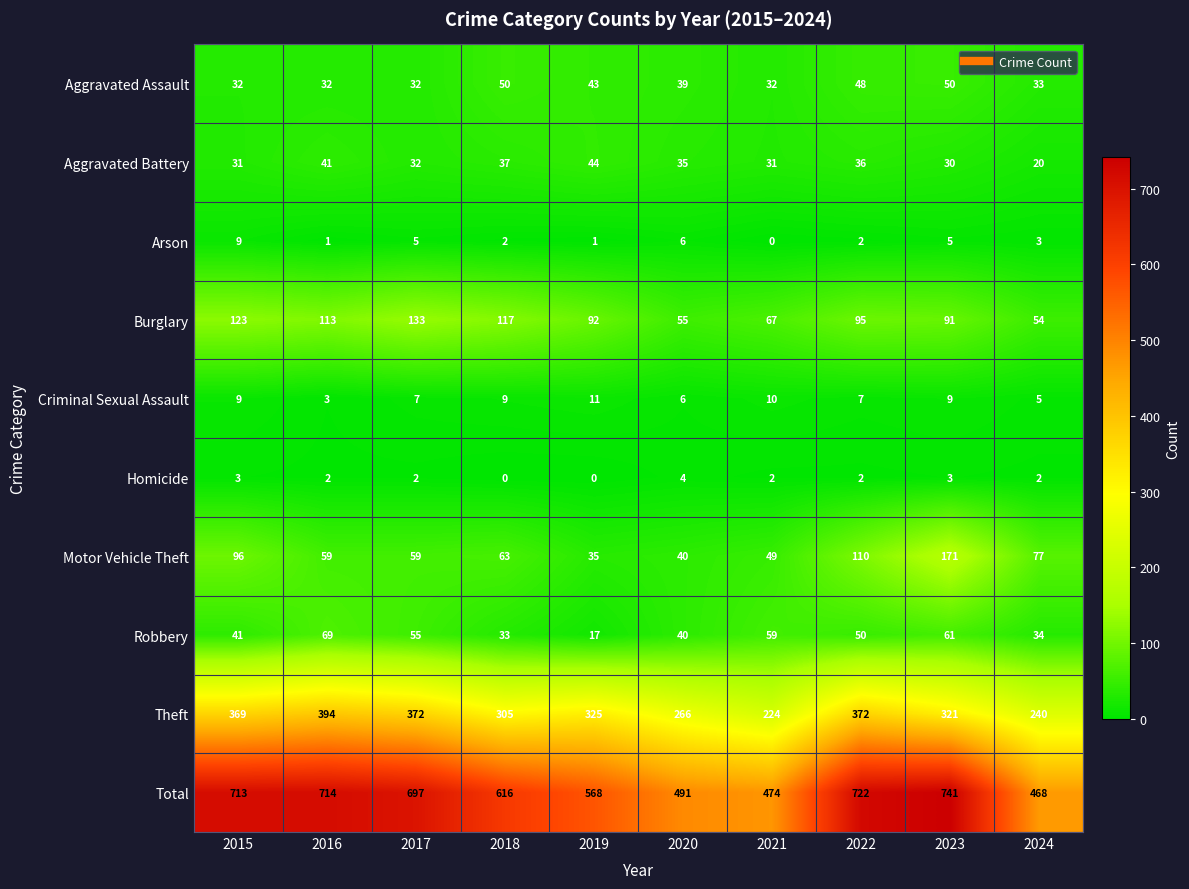

Which series has the widest spread of values?

Total